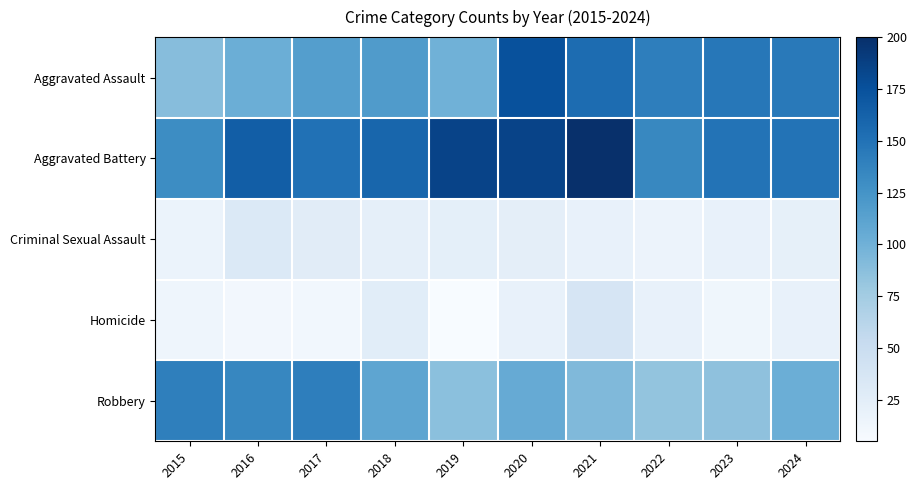

Count the number of data series in this chart.

5